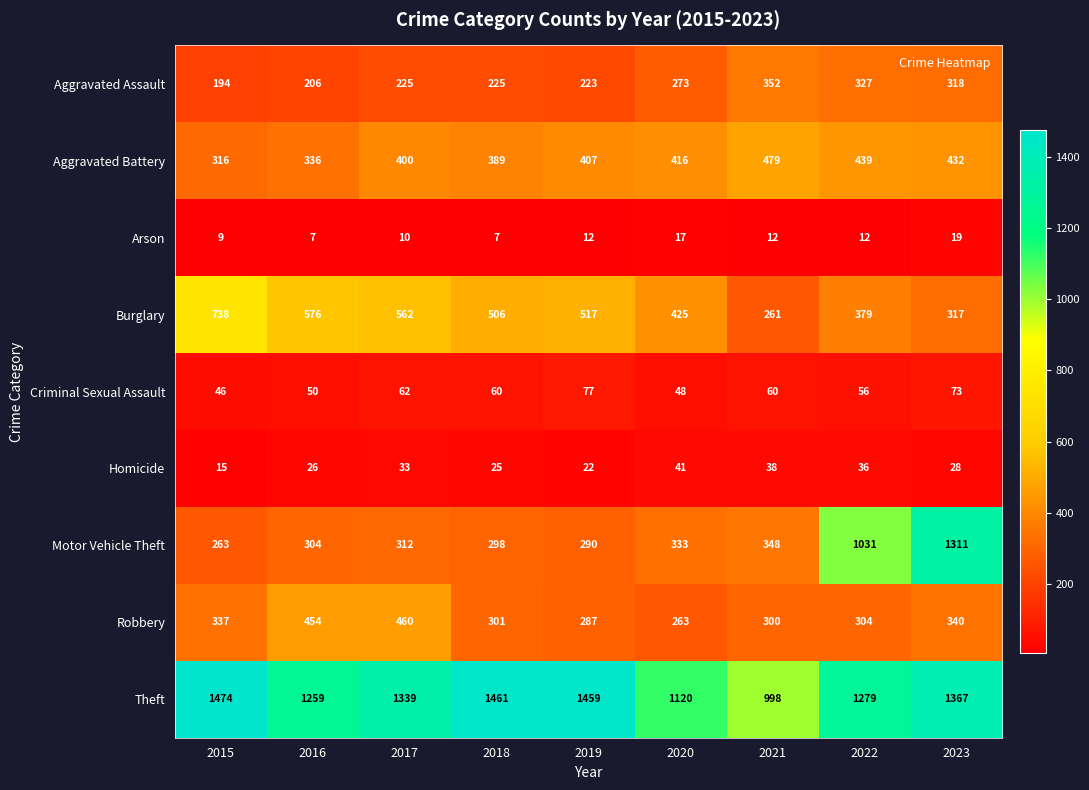

What is the difference between the maximum and minimum values in the Homicide series?

26